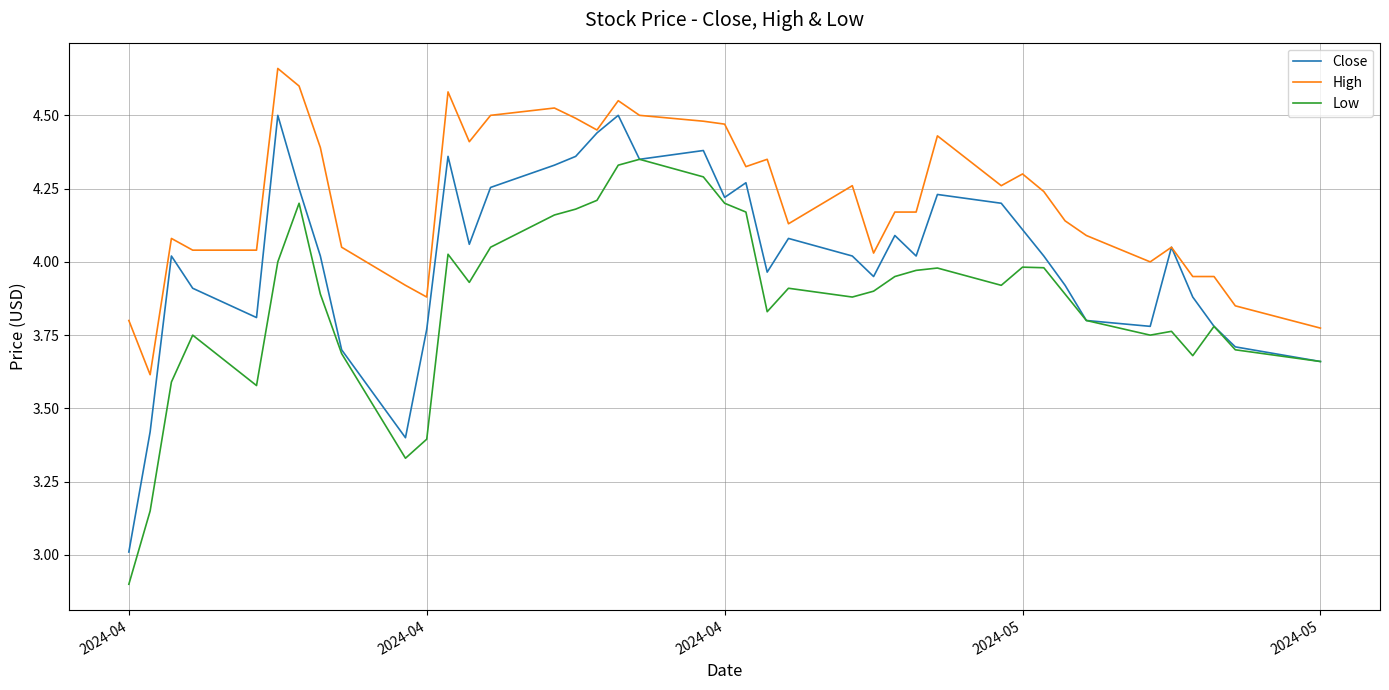

True or false: Low has more than 2 interior local peaks.

True